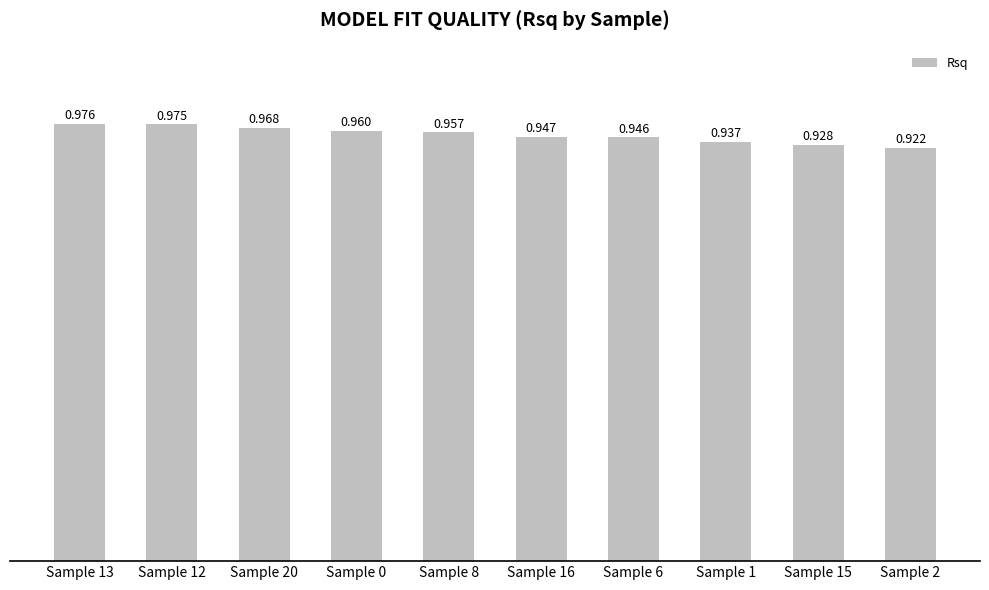

What position from the right is Sample 1?

3